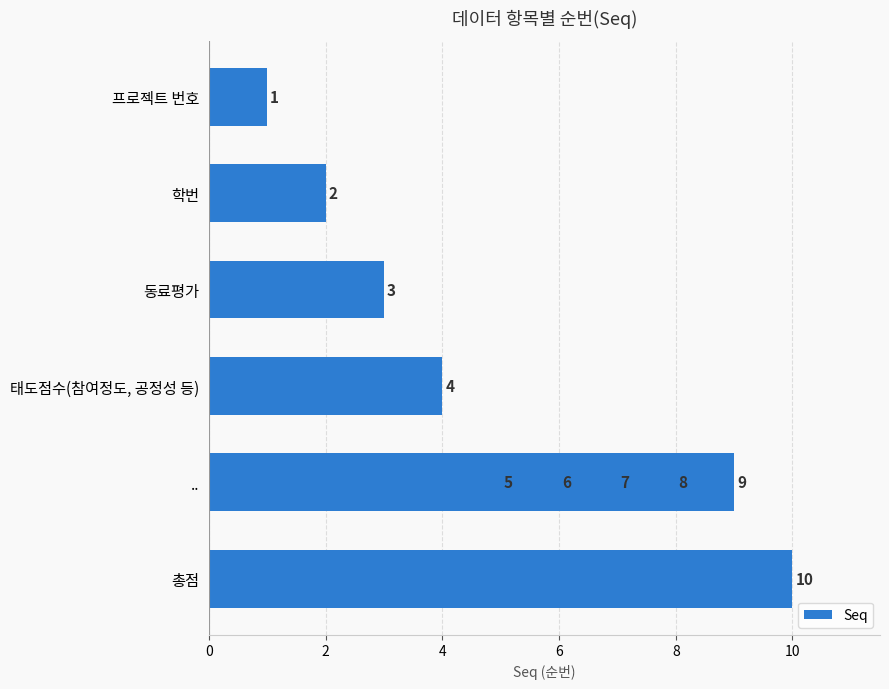

True or false: the data shows 1 at 동료평가.

False